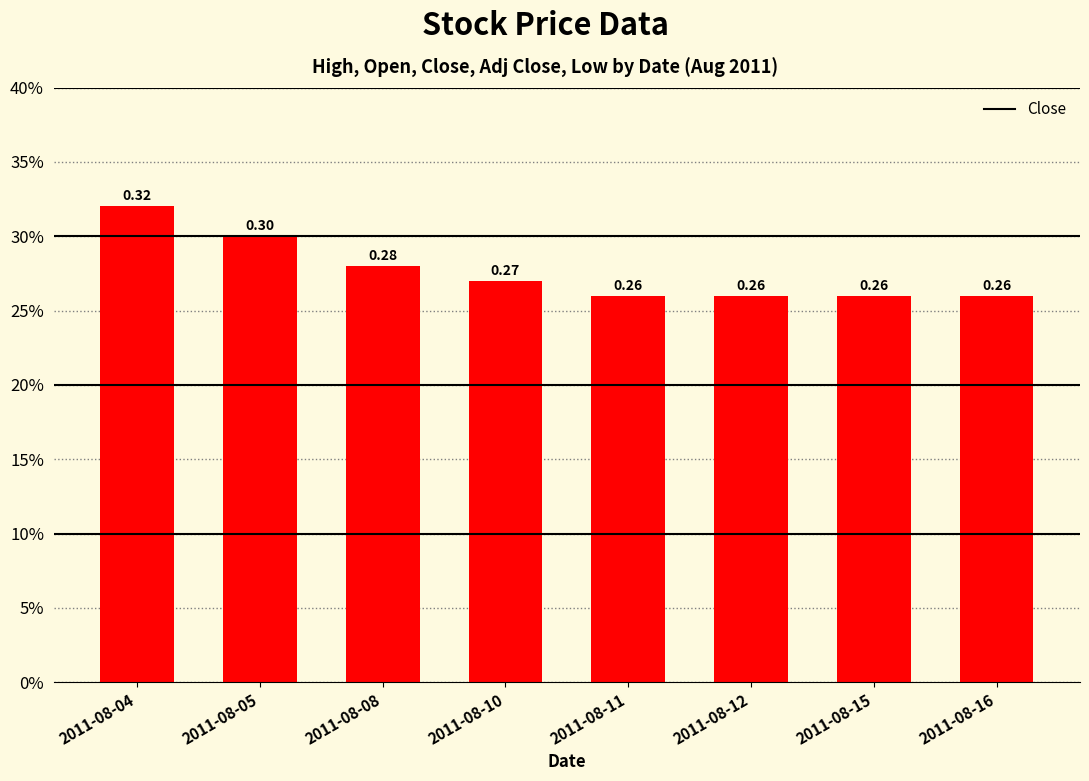

Are the bars horizontal?

No